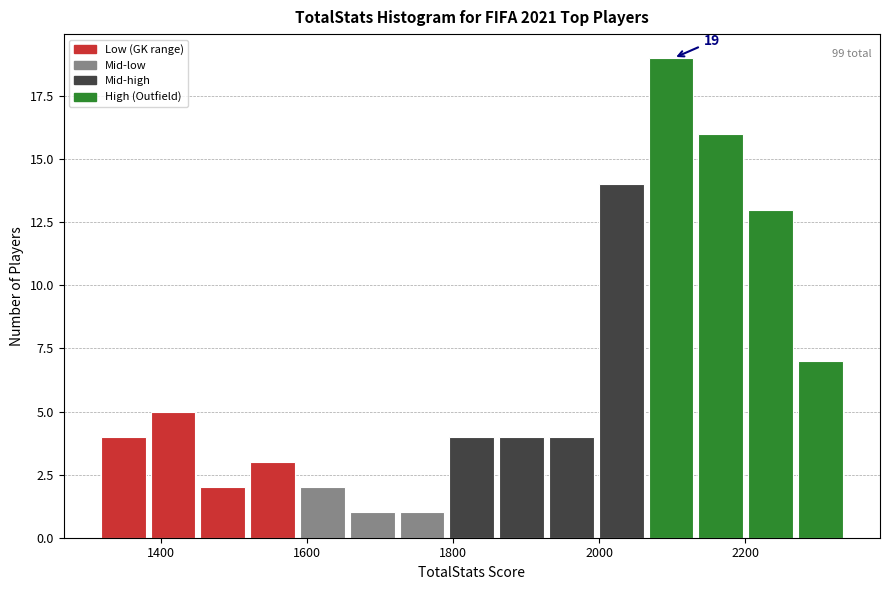

Read against the x-axis, roughly where is the centre of the tallest bar?

2100